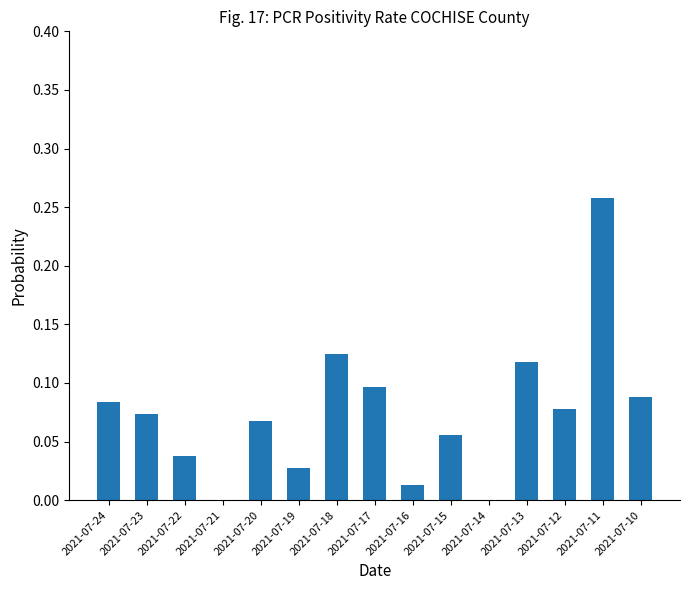

How many categories are shown in the chart?

15